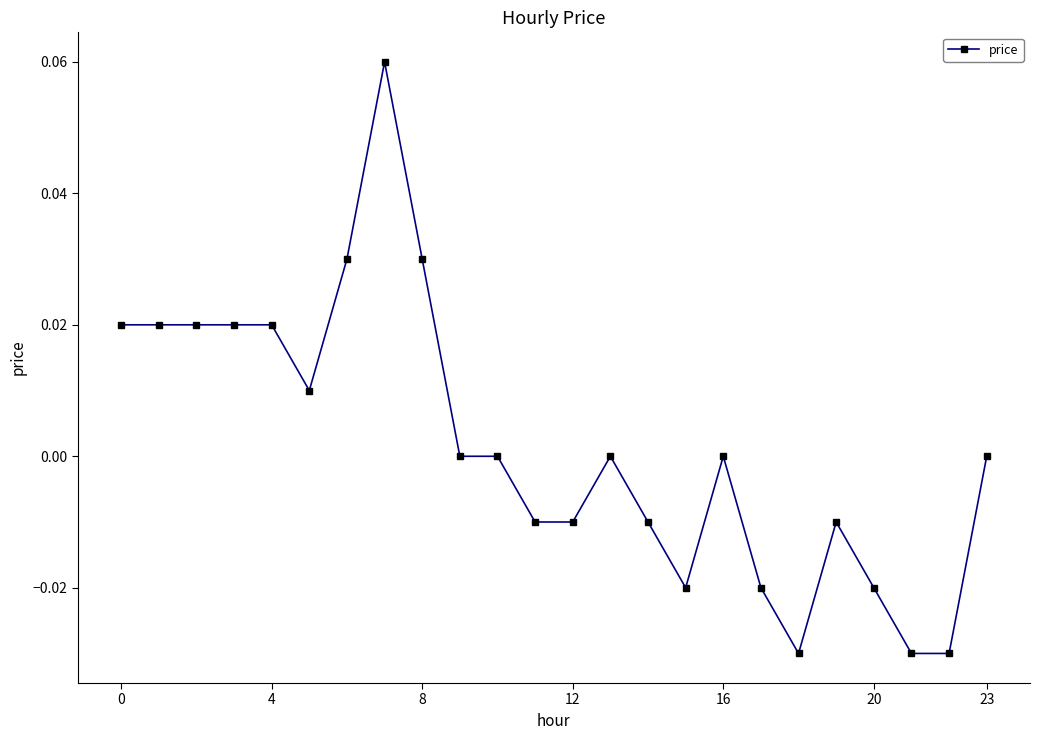

True or false: the data has more than 1 interior local peaks.

True